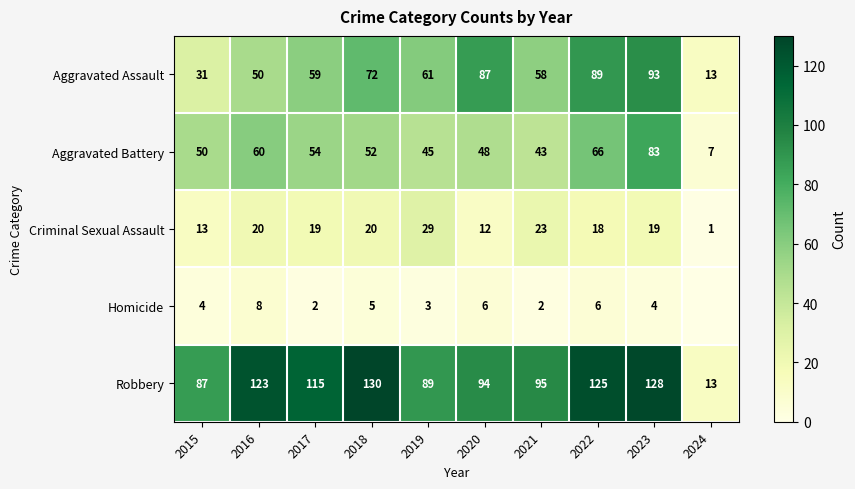

The Robbery series shows 123 at 2016. True or false?

True